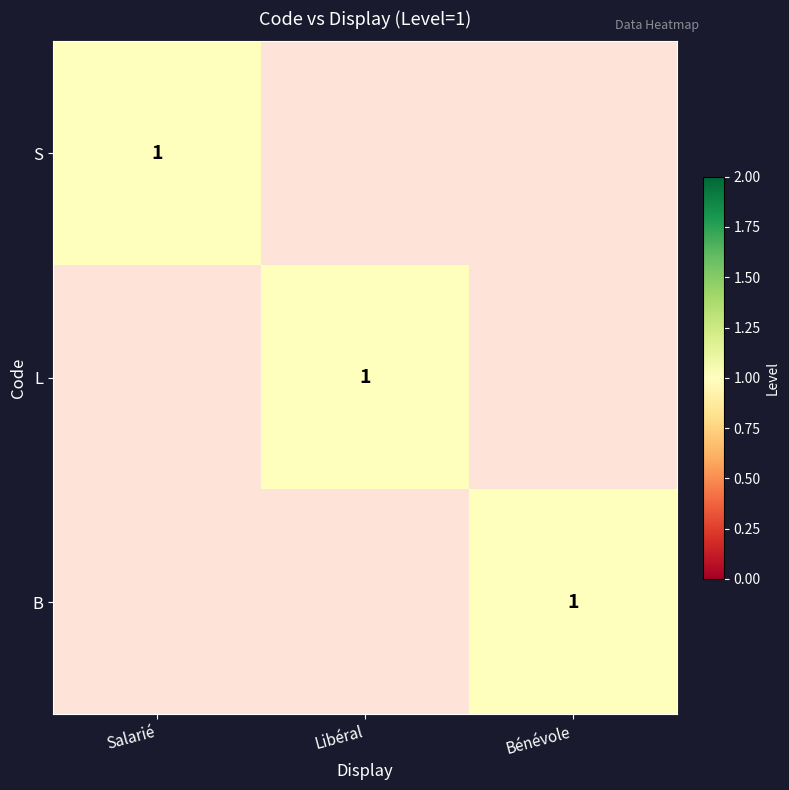

Where is L nearest to the value 0?

Salarié